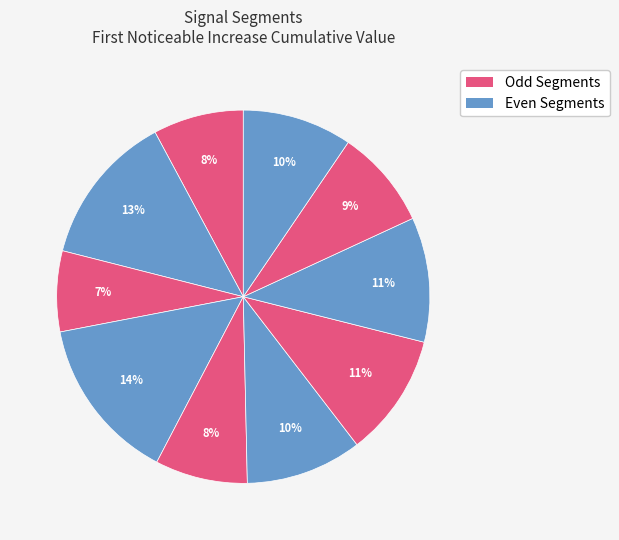

How many slices are in this pie chart?

10